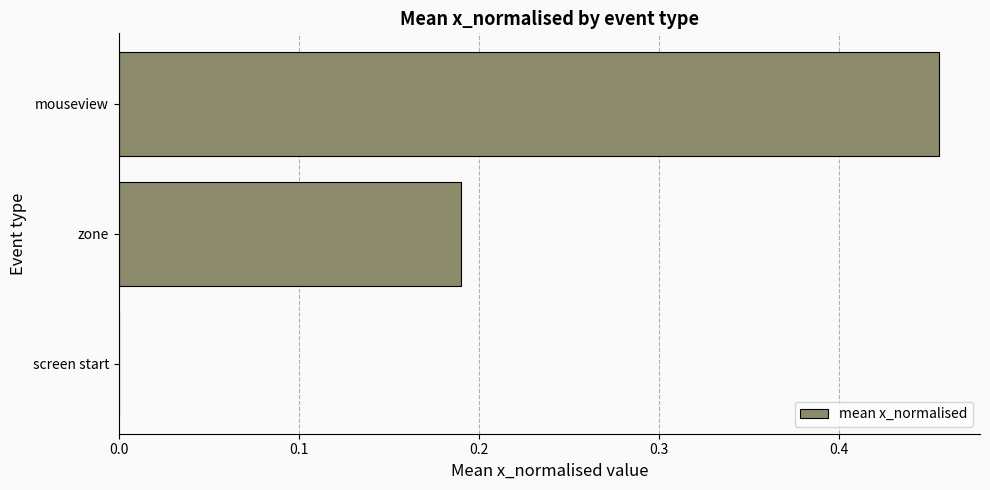

Are the bars horizontal?

Yes